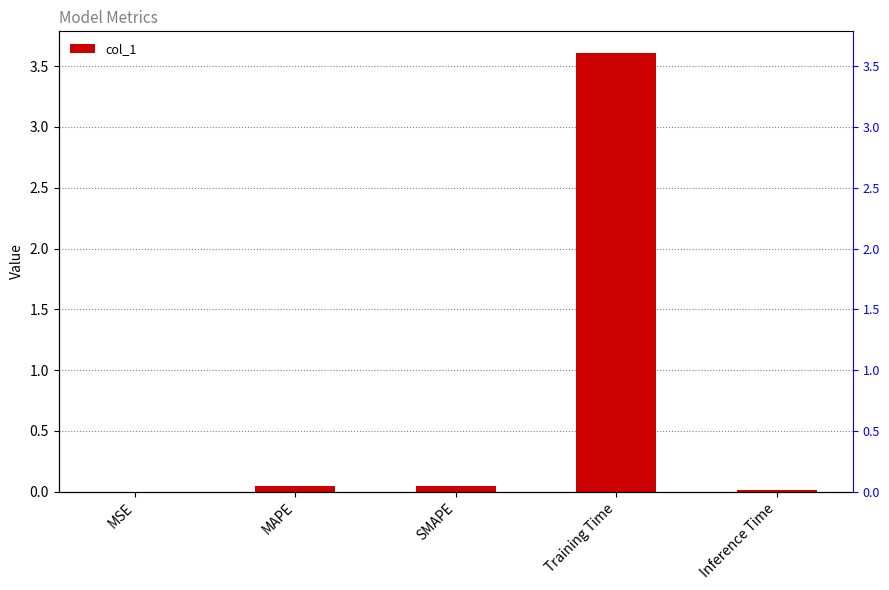

What is the maximum value shown in the chart?

3.6